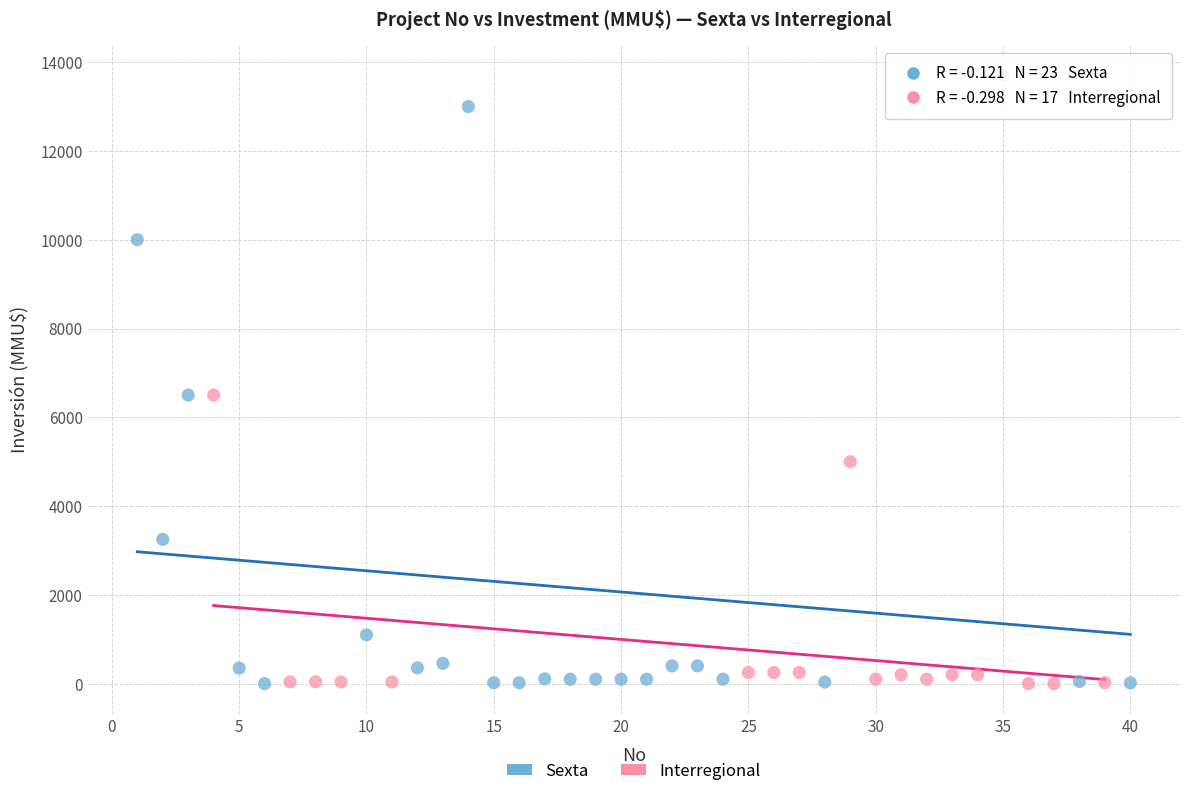

Which series contains the highest Y value?

Sexta